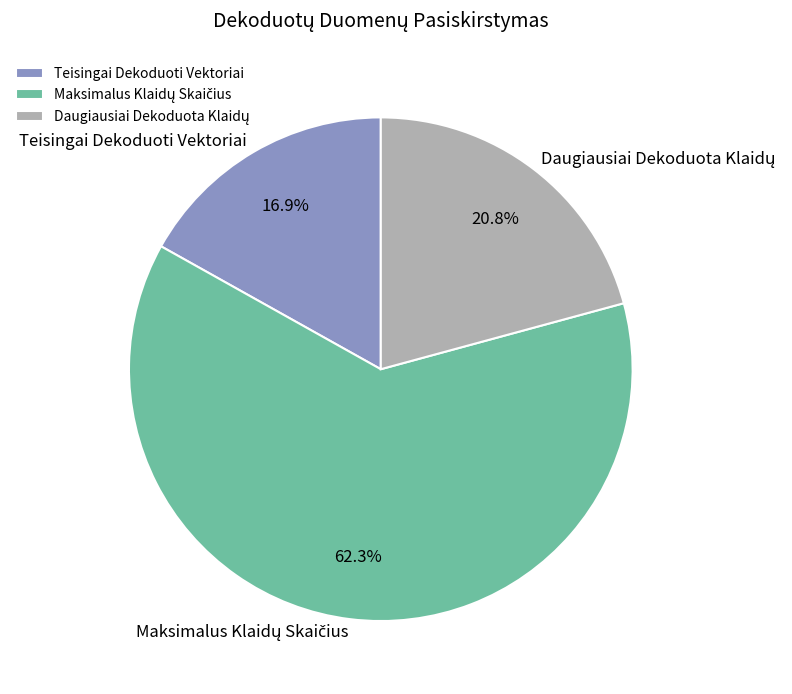

Does any single category account for the majority?

Yes